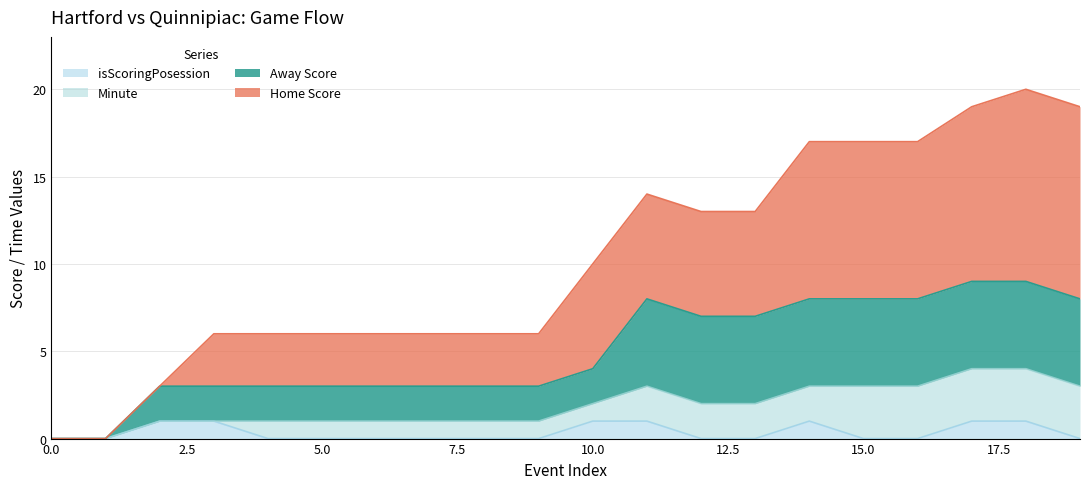

Does the chart have visible grid lines?

Yes